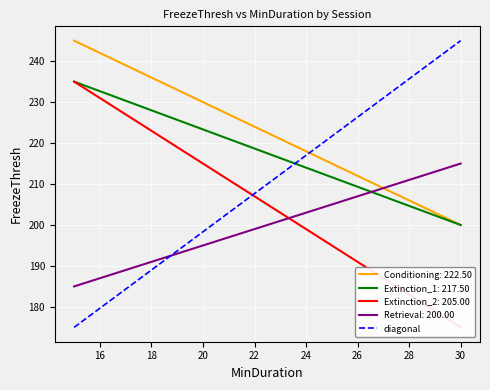

What is the maximum value for Retrieval?

215